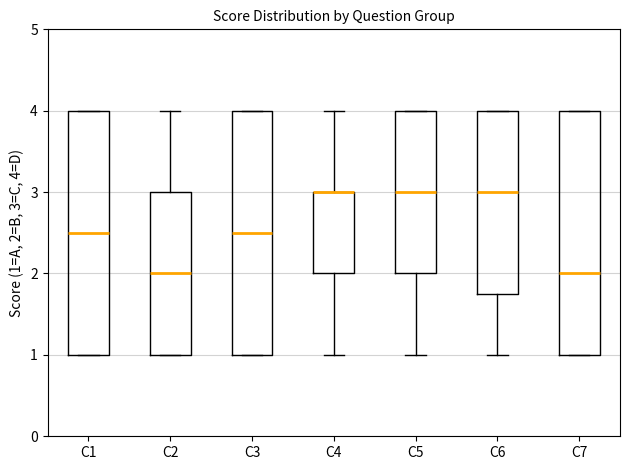

Where does the lower whisker of the box for C6 end on the y-axis? The values are not printed on the chart, so give them approximately, as read against the axis.

1.0